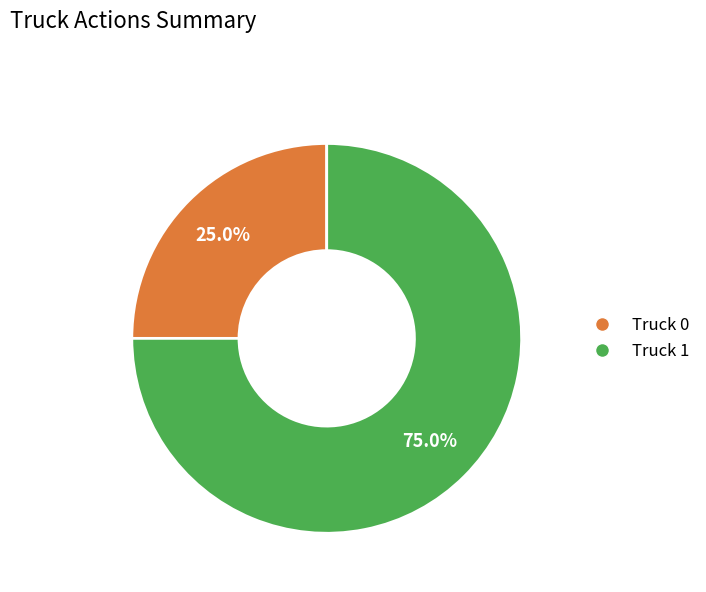

To the nearest percent, what portion does Truck 1 represent?

75%